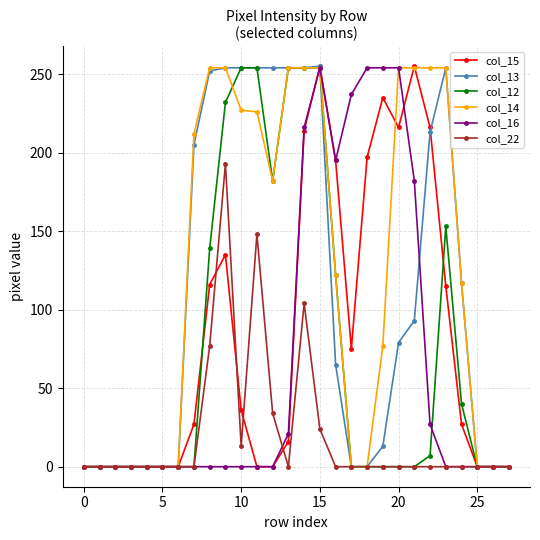

Which series has the largest total across all categories?

col_14